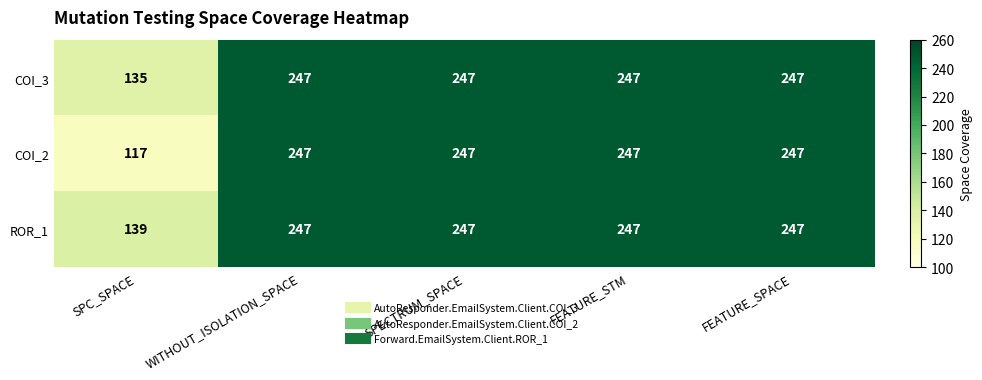

Reading left to right, extract all data points from this chart.

COI_3: SPC_SPACE=135	WITHOUT_ISOLATION_SPACE=247	SPECTRUM_SPACE=247	FEATURE_STM=247	FEATURE_SPACE=247
COI_2: SPC_SPACE=117	WITHOUT_ISOLATION_SPACE=247	SPECTRUM_SPACE=247	FEATURE_STM=247	FEATURE_SPACE=247
ROR_1: SPC_SPACE=139	WITHOUT_ISOLATION_SPACE=247	SPECTRUM_SPACE=247	FEATURE_STM=247	FEATURE_SPACE=247